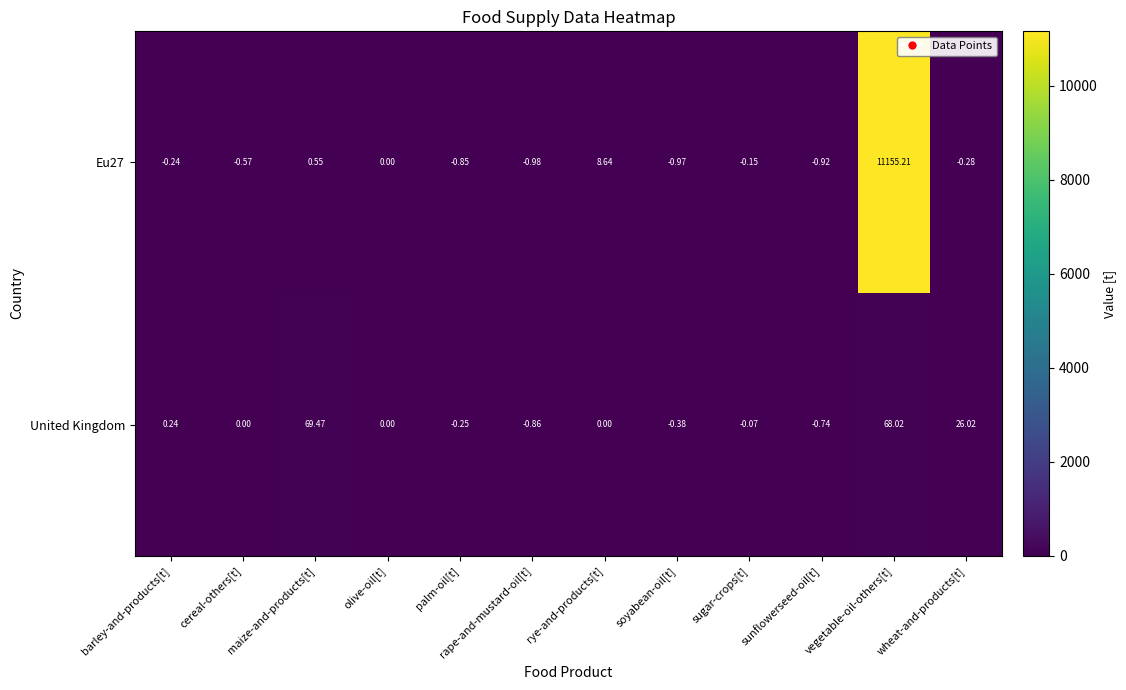

Which category has the lowest value in the Eu27 series?

rape-and-mustard-oil[t]